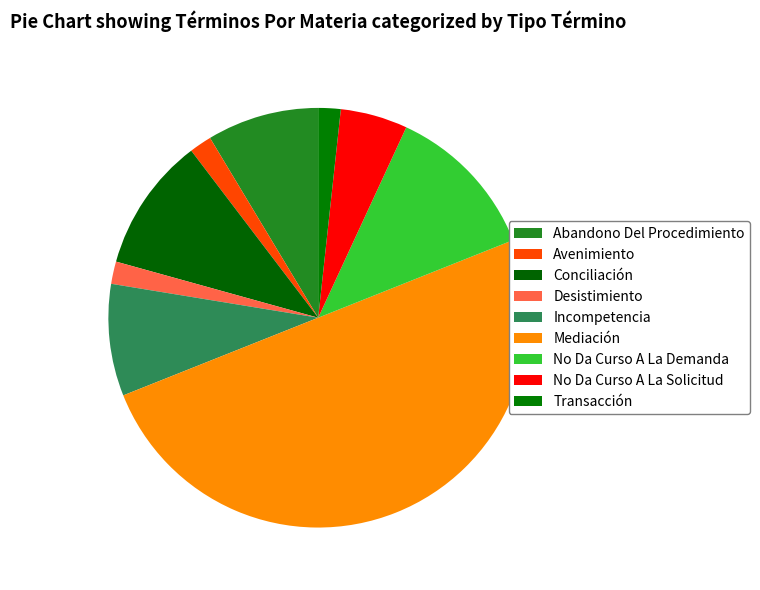

To the nearest percent, what percentage of the pie is Desistimiento?

2%